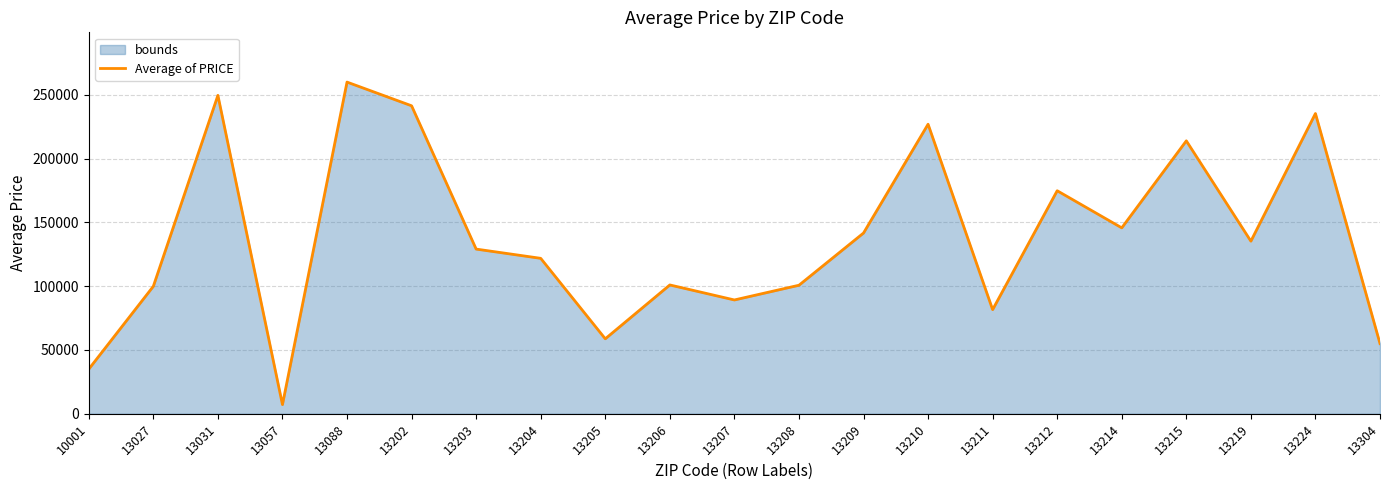

What is the change in value from 13031 to 13203?

-120451.9